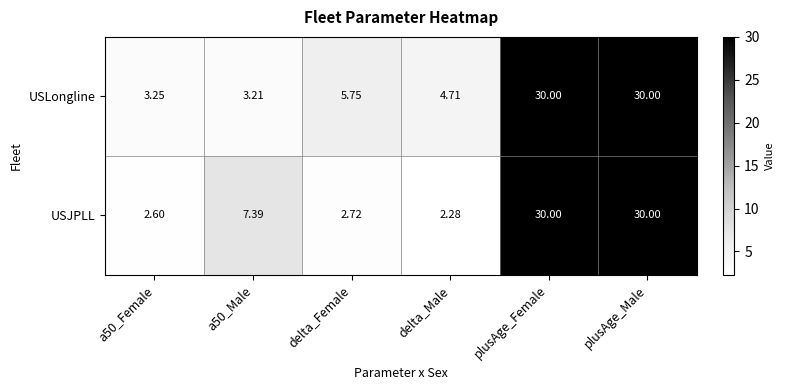

List the series in order of their overall mean, lowest first.

USJPLL, USLongline